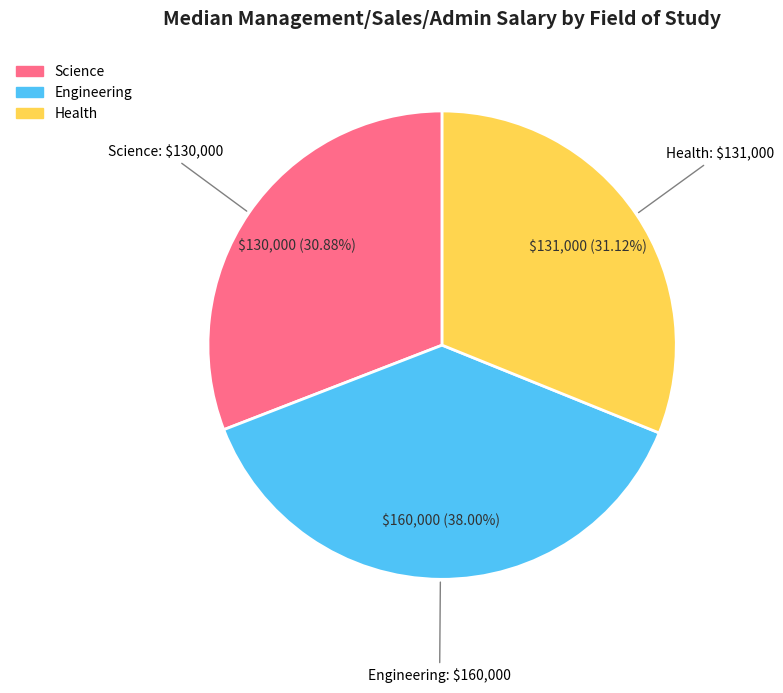

Which slice is the largest?

Engineering